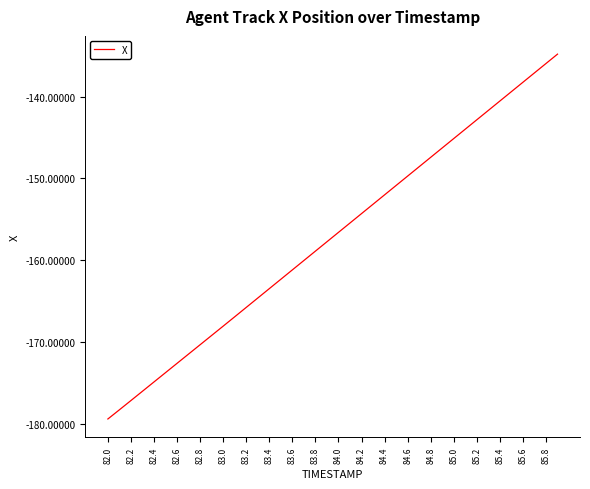

What is the difference between the maximum and second lowest values?

43.5